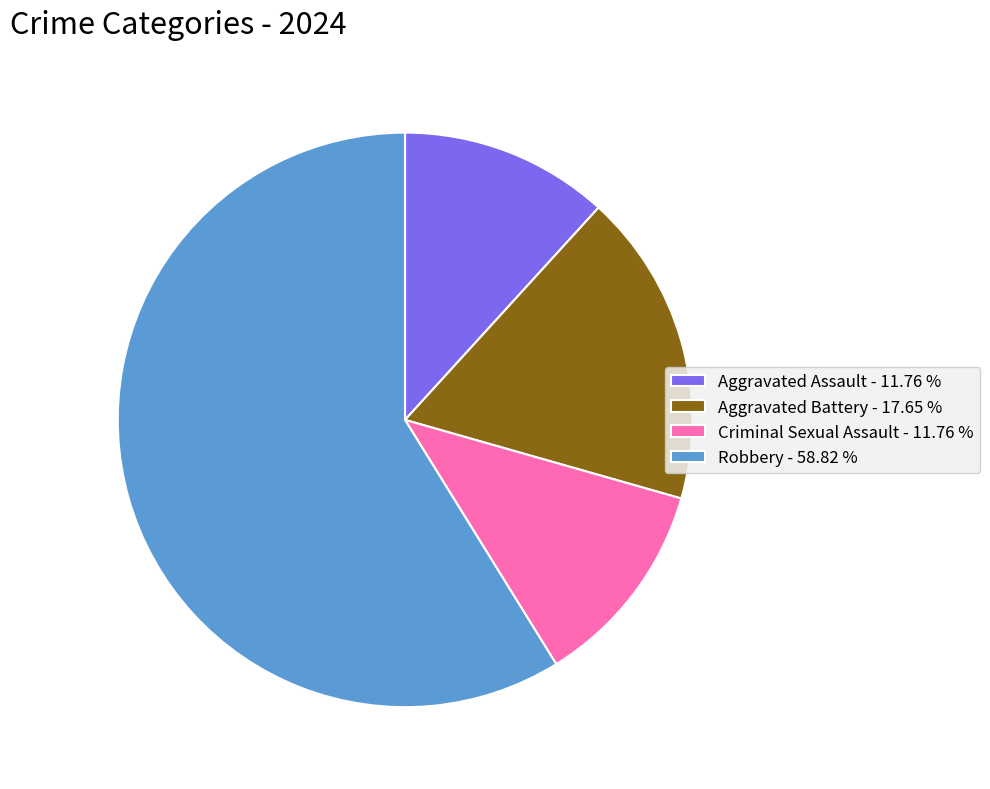

How many segments does this pie chart have?

4